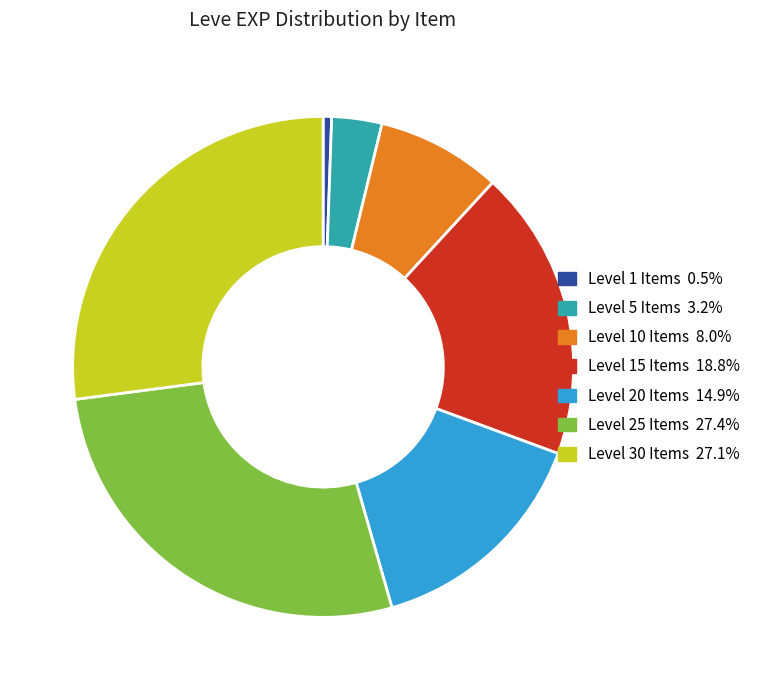

How many segments does this pie chart have?

7